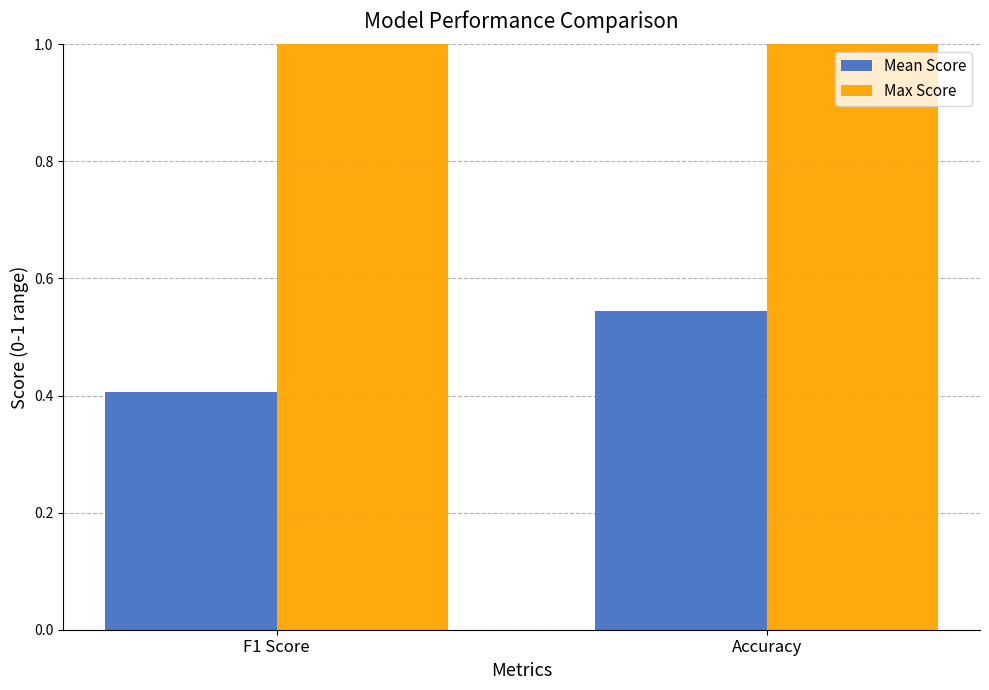

At which category is the sum across all series the highest?

Accuracy